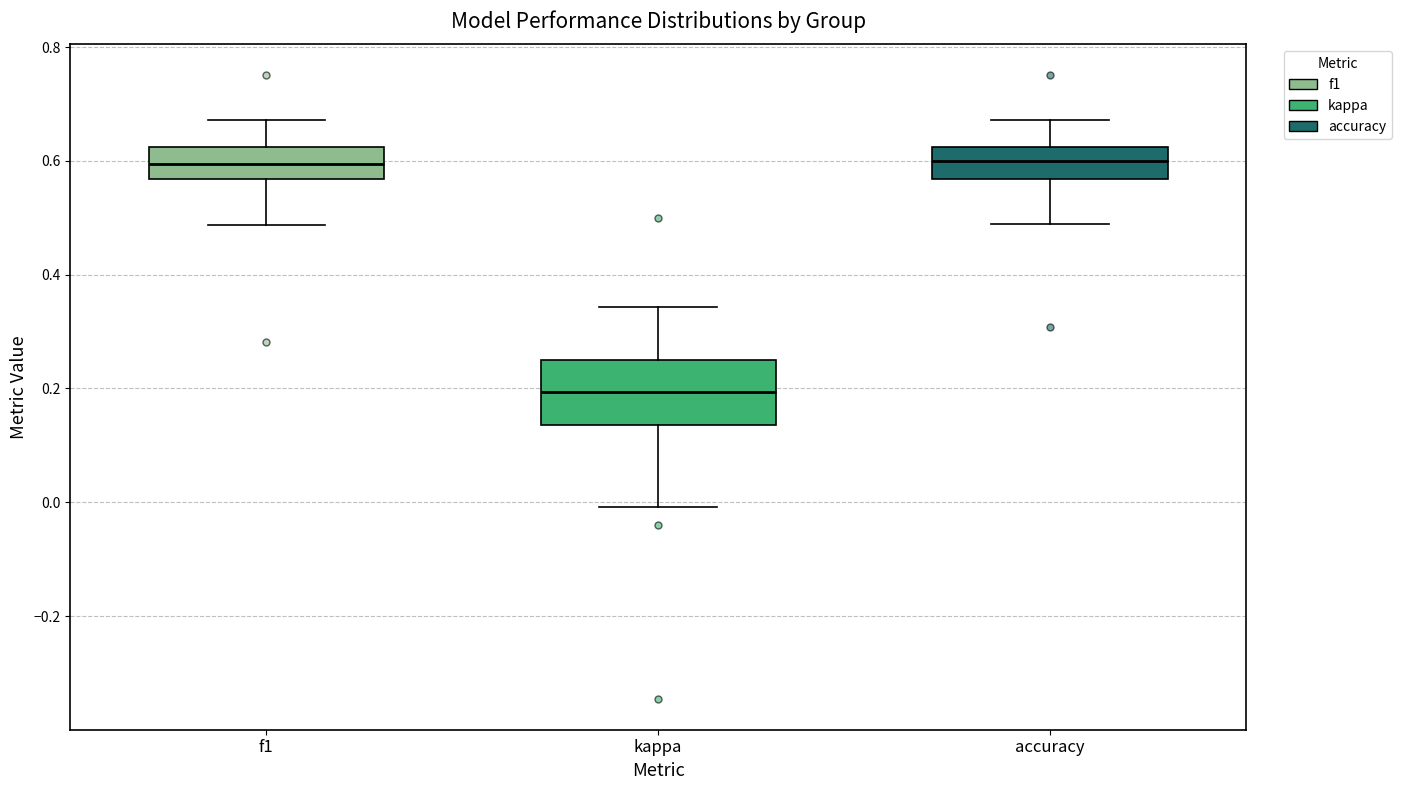

Where does the lower whisker of the box for kappa end on the y-axis? The values are not printed on the chart, so give them approximately, as read against the axis.

0.00